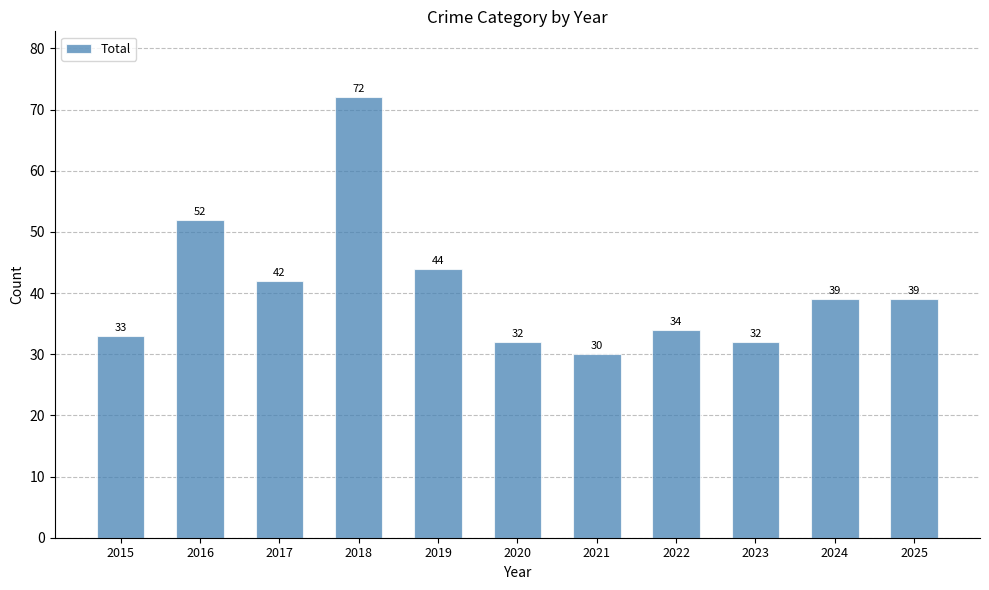

What is the difference between the maximum and minimum values?

42